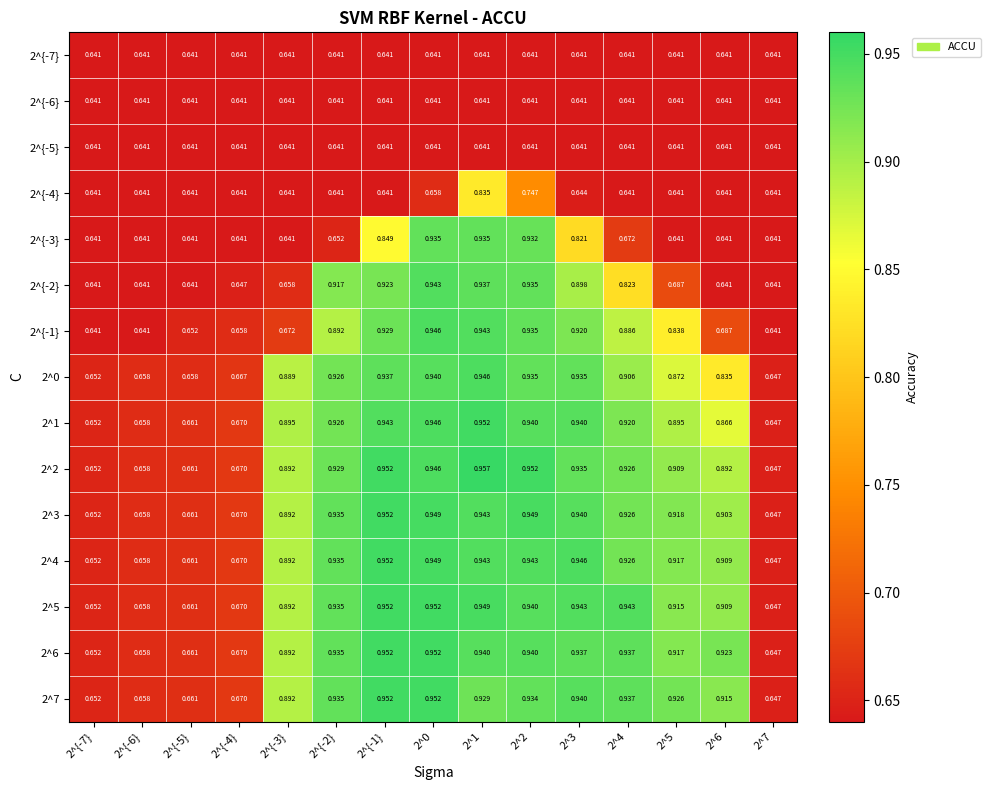

Is the value of 2^3 at 2^0 greater than the value of 2^2 at 2^4?

Yes